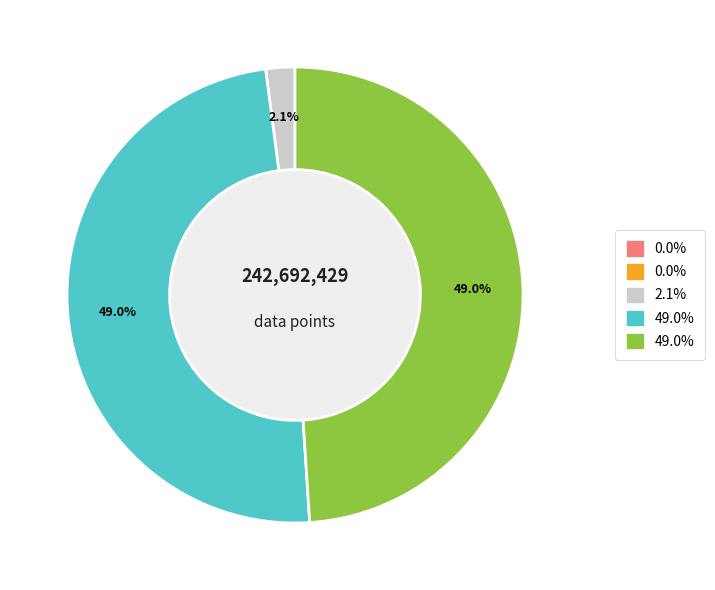

Is there any slice that represents more than half of the pie?

No